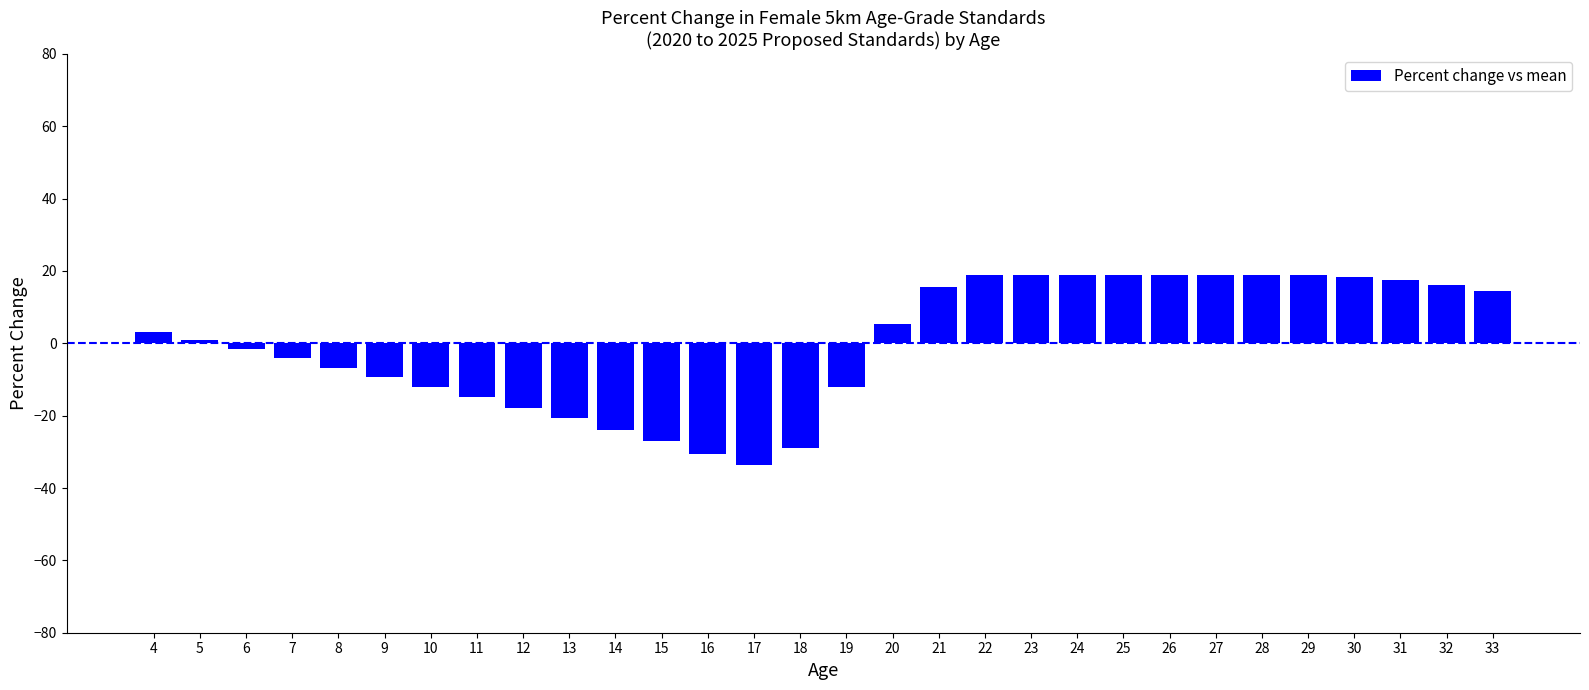

What is the value of the 10th bar from the left?

-20.7